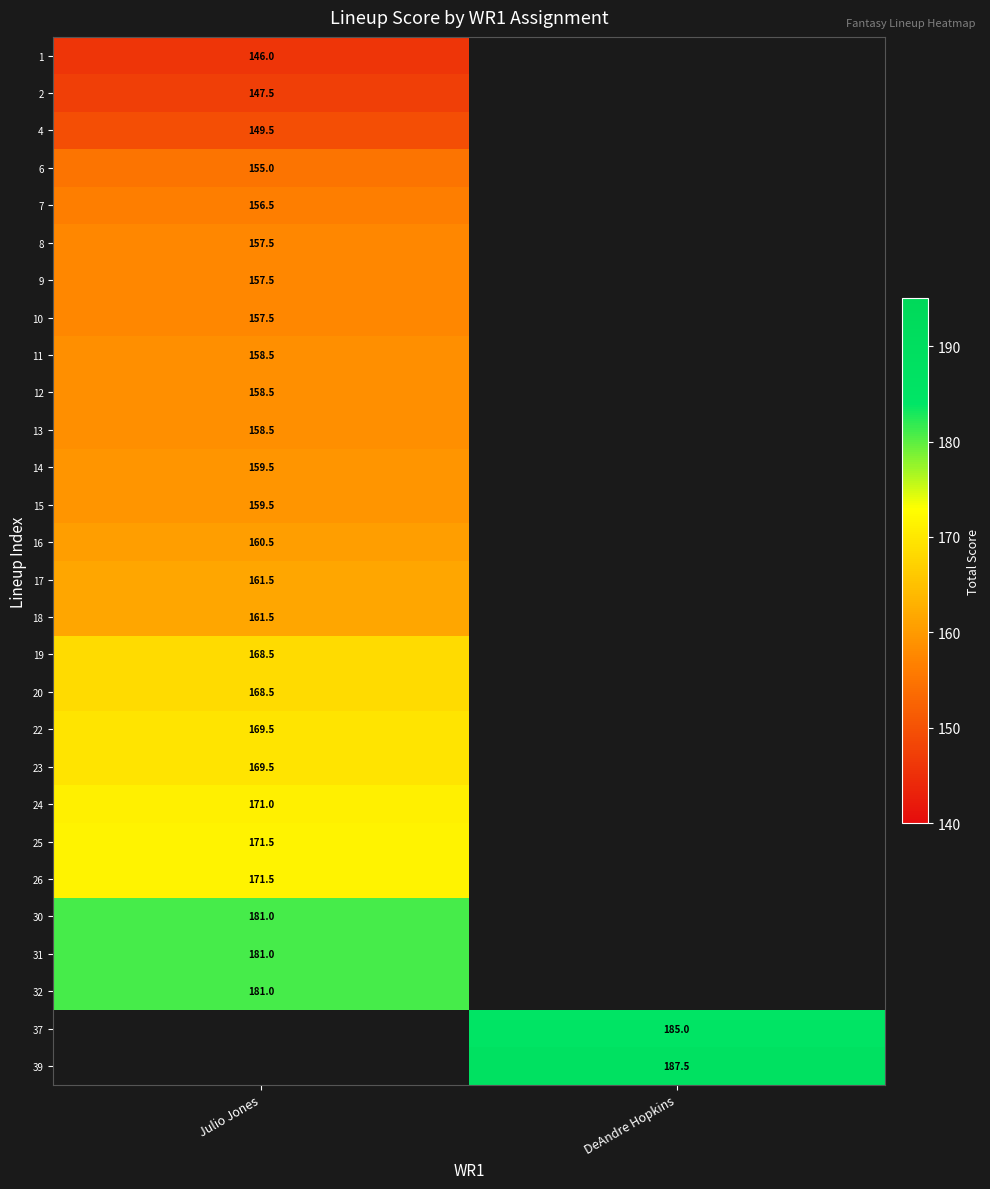

Is it true that 15 equals 34.4 at Julio Jones?

False